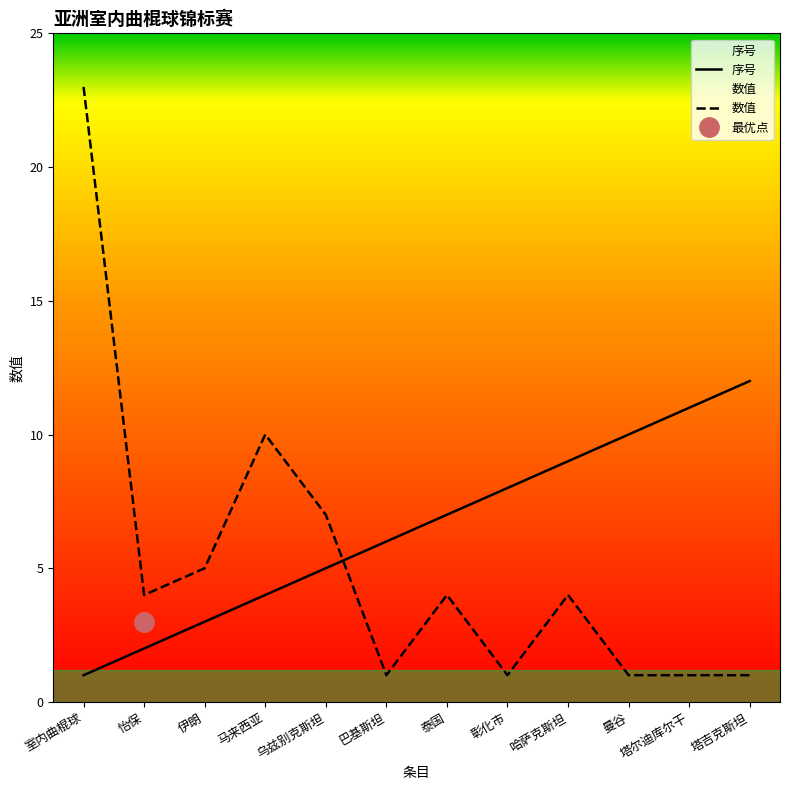

Reading left to right, extract all data points from this chart.

序号: 室内曲棍球=1	怡保=2	伊朗=3	马来西亚=4	乌兹别克斯坦=5	巴基斯坦=6	泰国=7	彰化市=8	哈萨克斯坦=9	曼谷=10	塔尔迪库尔干=11	塔吉克斯坦=12
数值: 室内曲棍球=23	怡保=4	伊朗=5	马来西亚=10	乌兹别克斯坦=7	巴基斯坦=1	泰国=4	彰化市=1	哈萨克斯坦=4	曼谷=1	塔尔迪库尔干=1	塔吉克斯坦=1